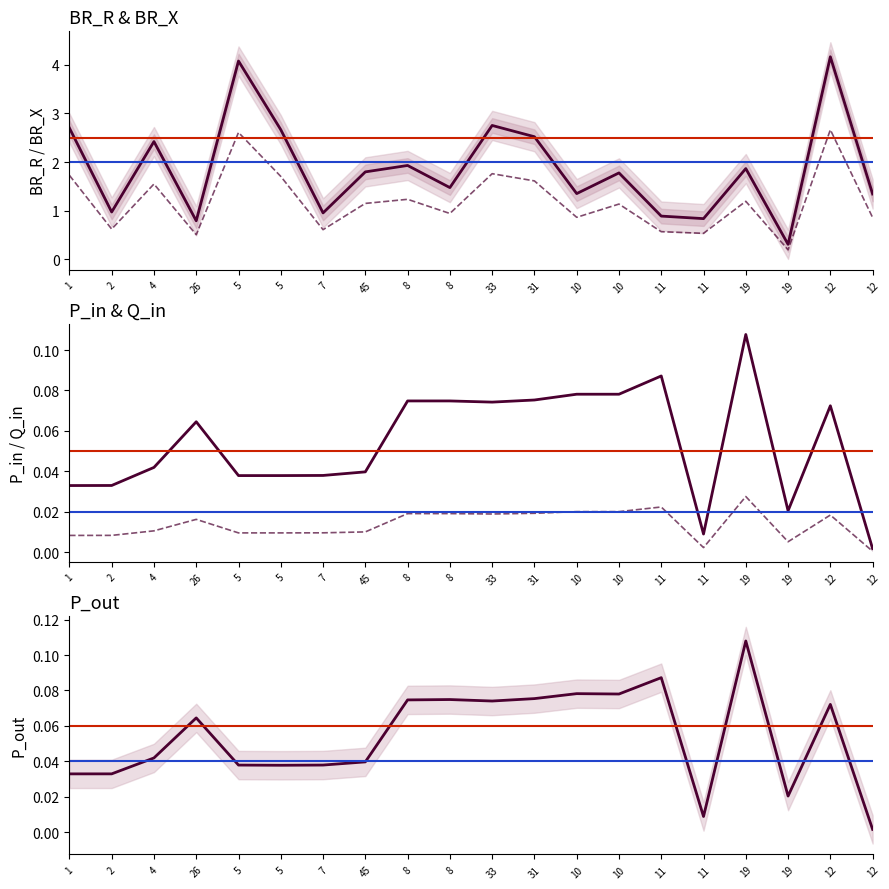

At how many categories does at least one series exceed 0?

20